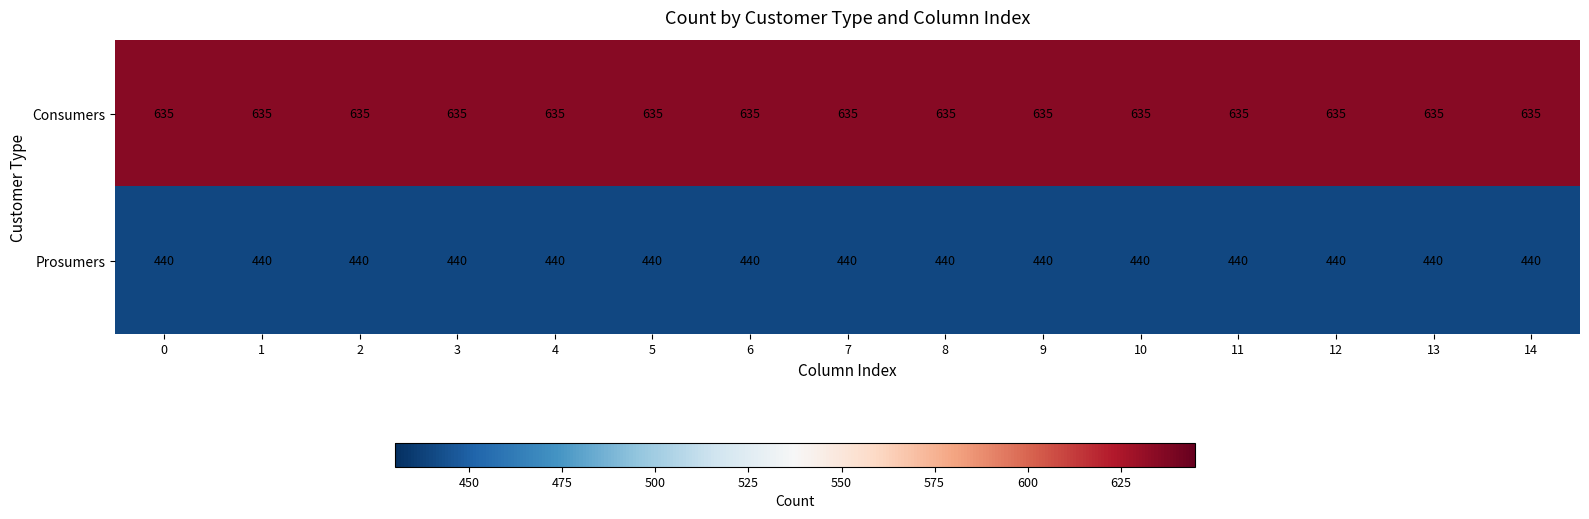

The value of Prosumers at 3 is 440. True or false?

True